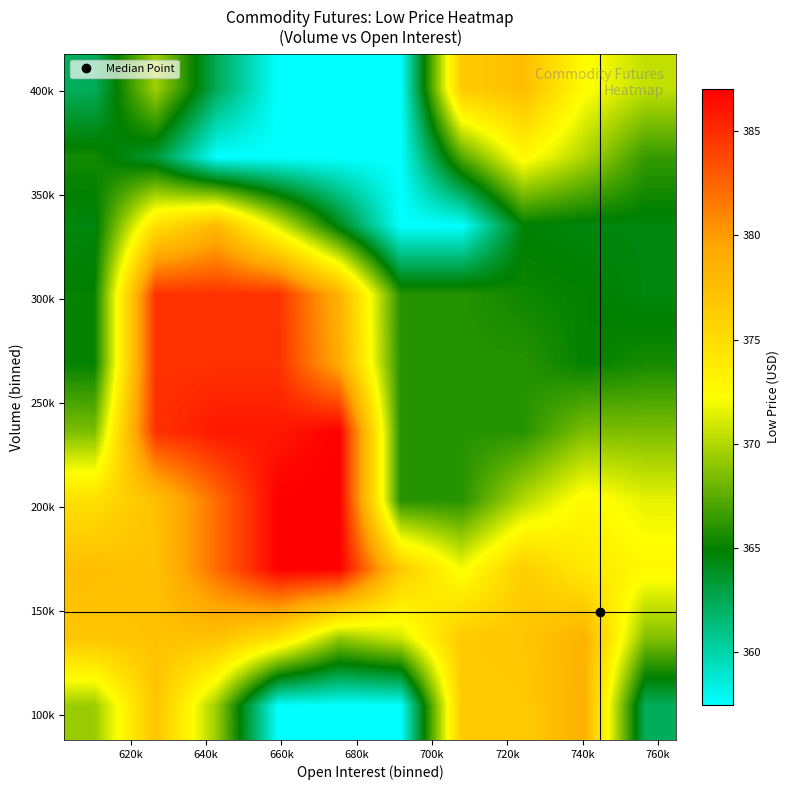

At how many categories does at least one series exceed 379?

4